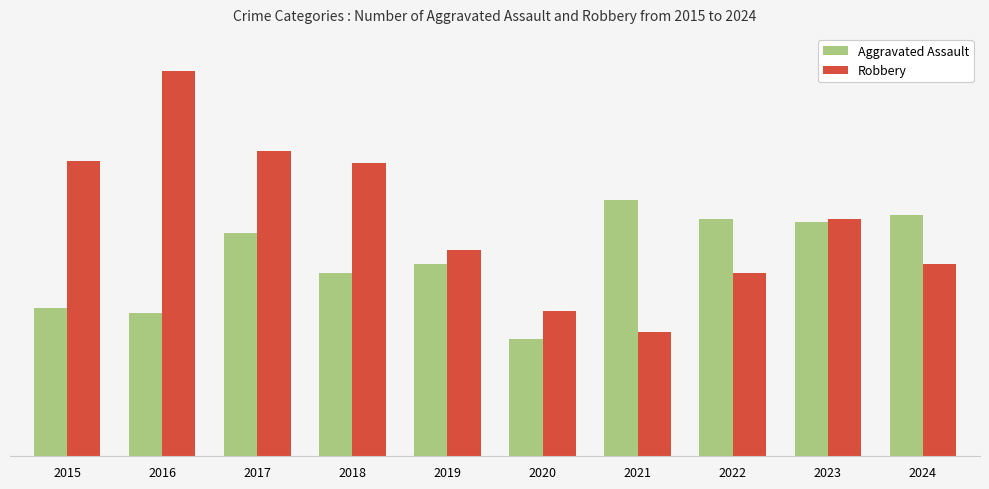

What value does the Aggravated Assault series have at 2017?

95